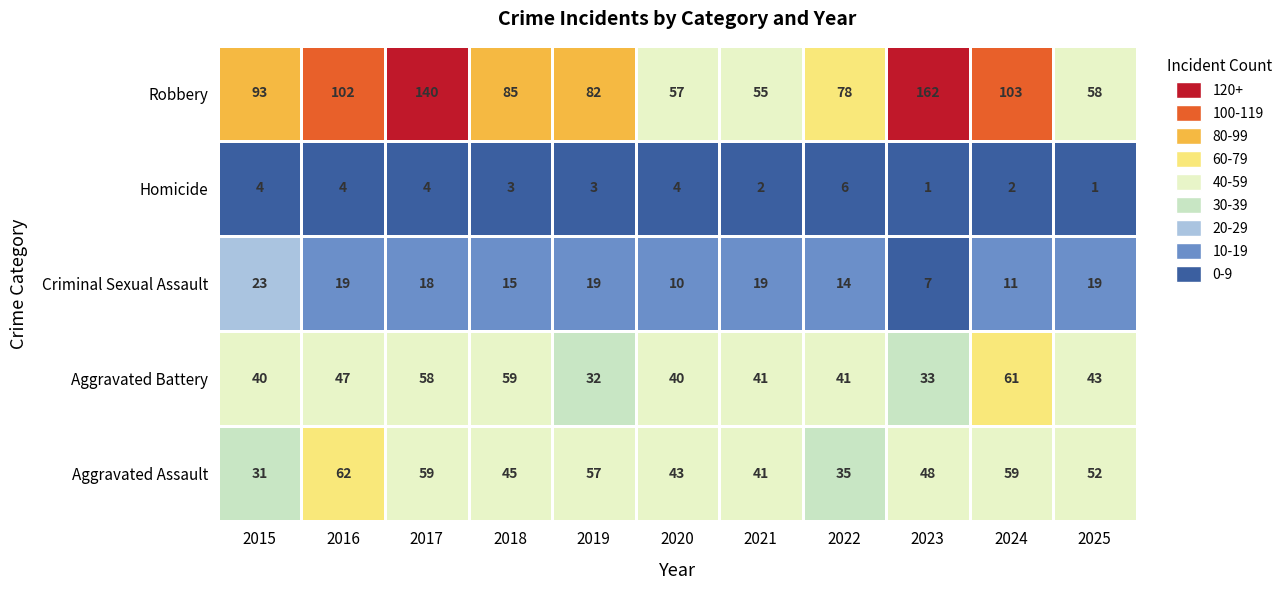

Which series changed the most between 2018 and 2023?

Robbery